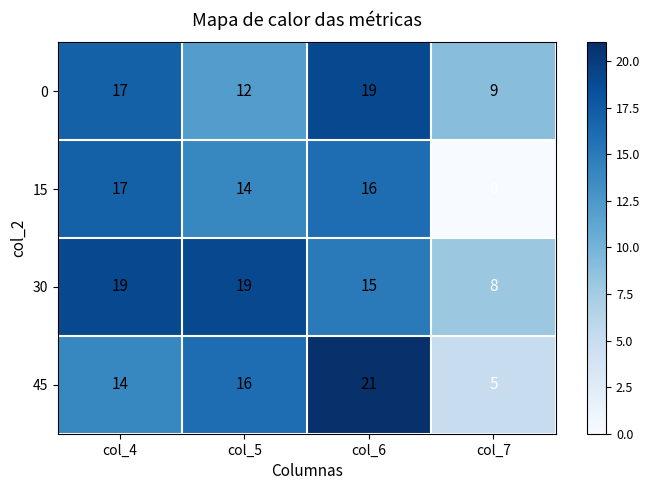

Rank the categories by 0 value from lowest to highest.

col_7, col_5, col_4, col_6